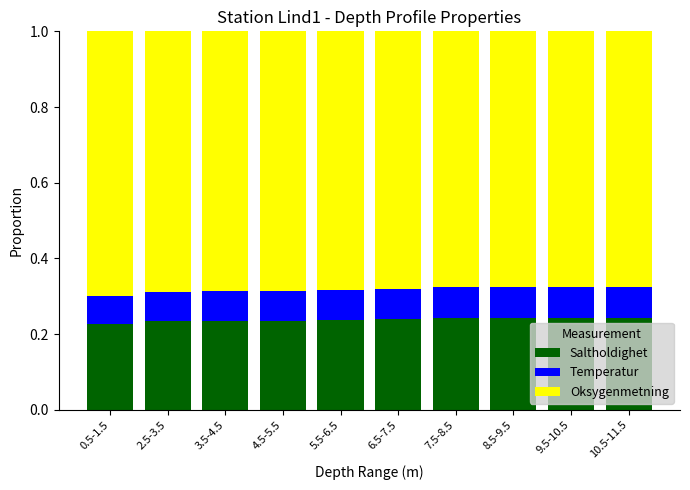

What is the total value across all series at 2.5-3.5?

1.0